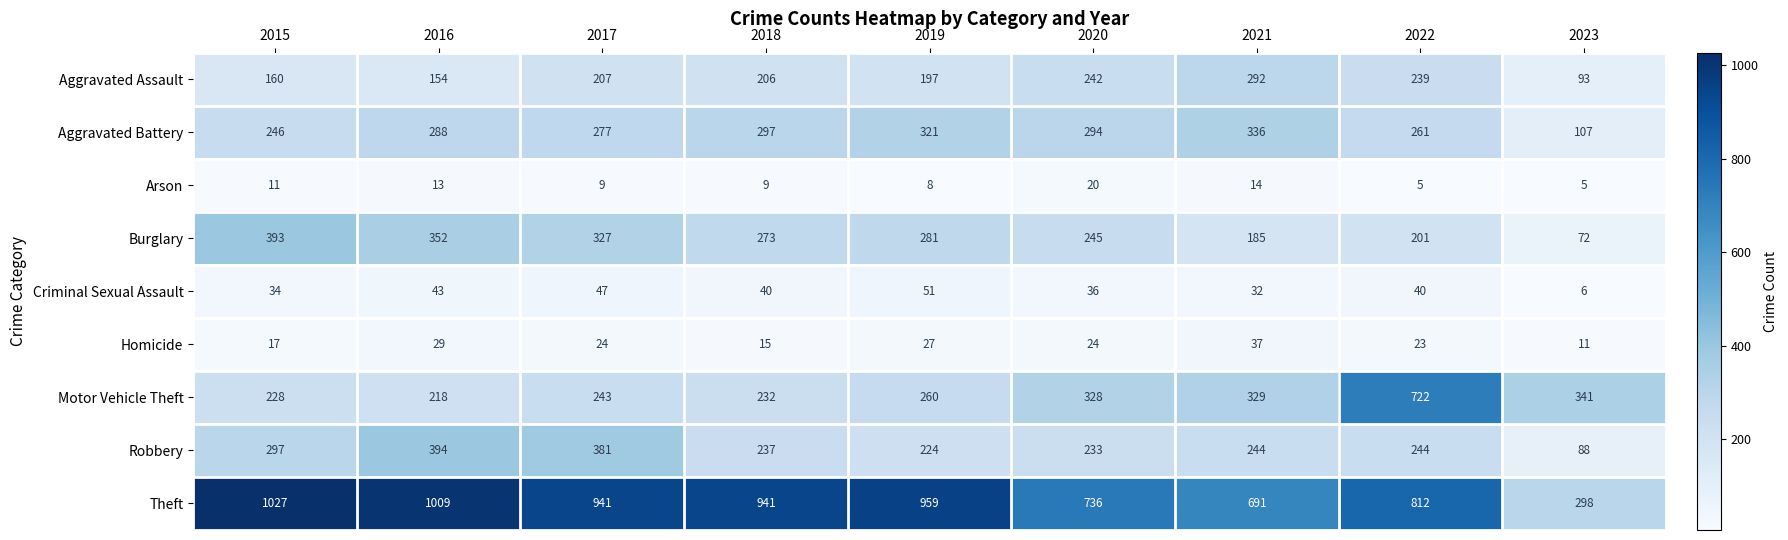

How many data points in Burglary are less than 273?

4